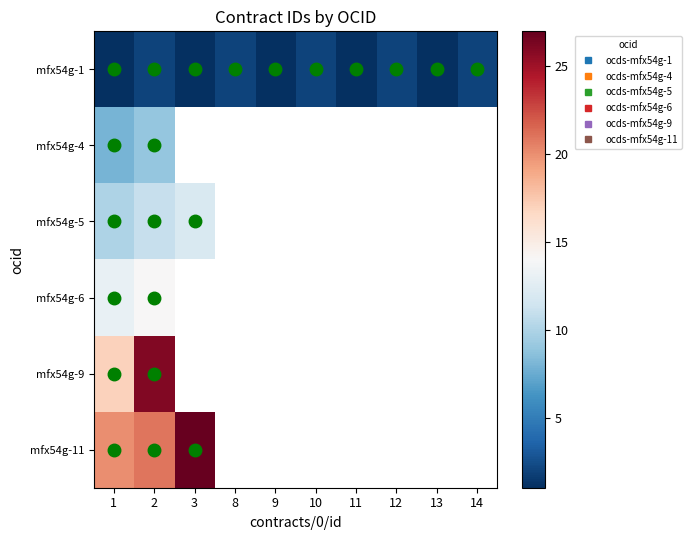

What is the difference between the maximum and minimum values in the mfx54g-5 series?

2.0